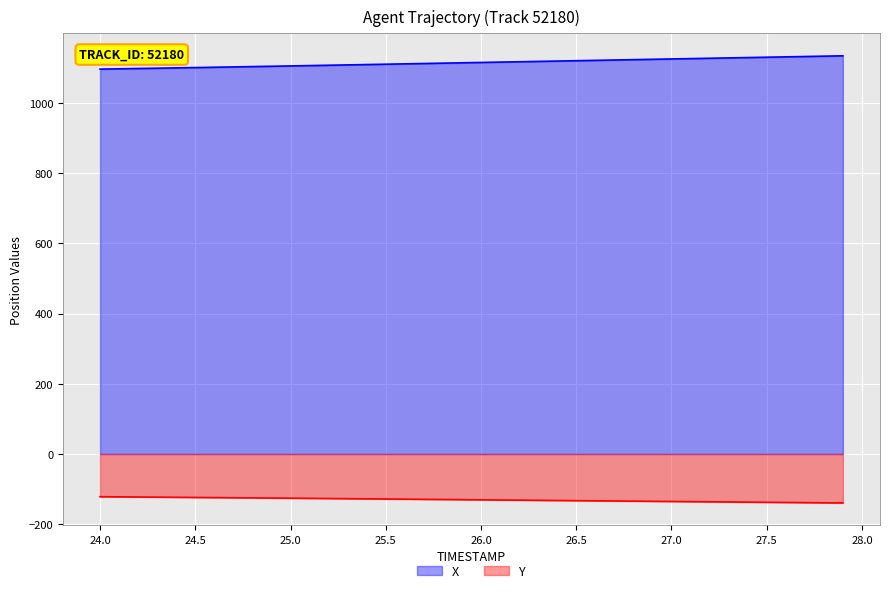

Which label corresponds to the largest value in the chart?

27.9